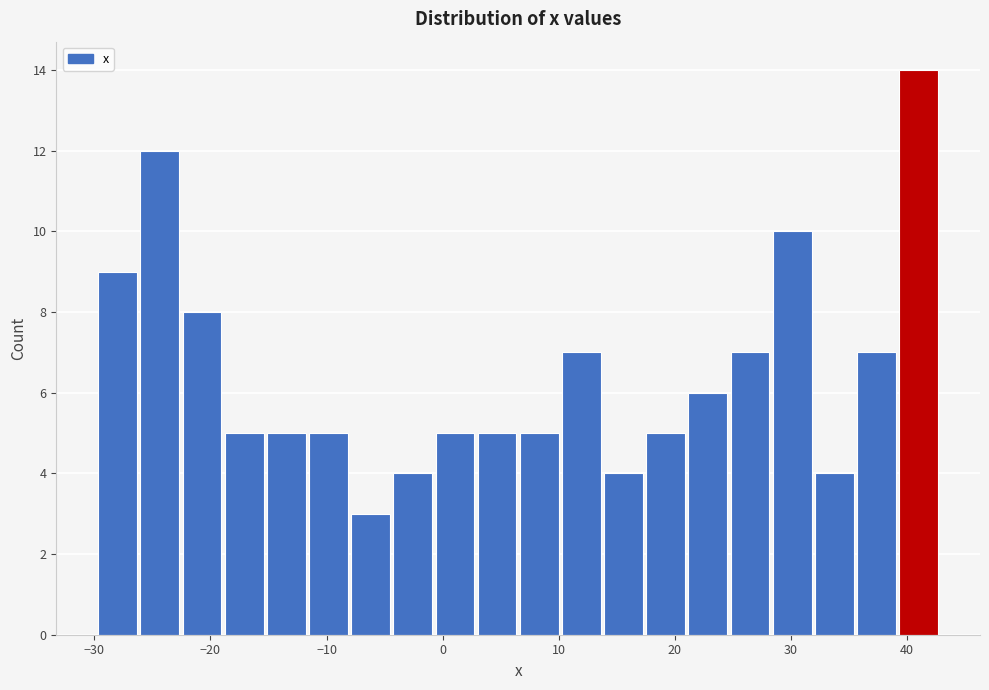

Read against the x-axis, roughly where is the centre of the tallest bar?

41